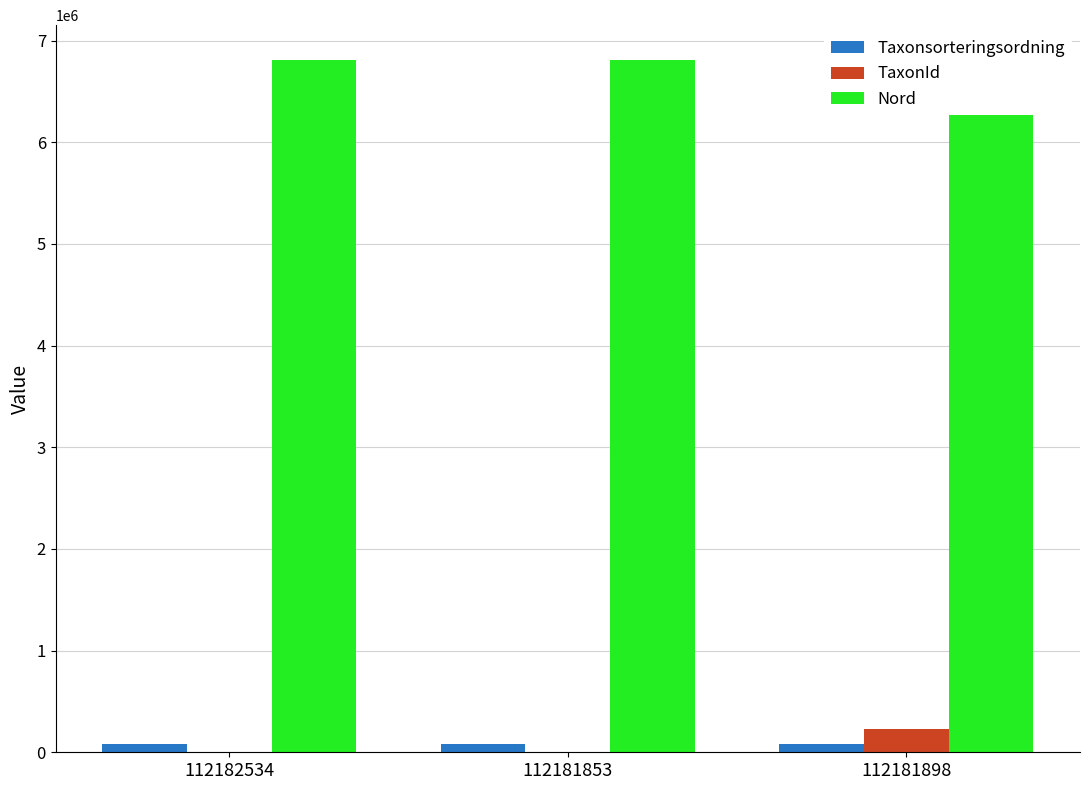

Which category has the highest value in the TaxonId series?

112181898